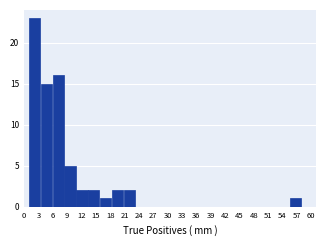

Reading left to right, transcribe this chart: for each bar, give the range it covers on the x-axis and its height. Neither the bar edges nor the heights are printed on the chart, so give them approximately, as read against the axes.

1.0 to 3.5: 23
3.5 to 6.0: 15
6.0 to 8.5: 16
8.5 to 11.0: 5
11.0 to 13.5: 2
13.5 to 16.0: 2
16.0 to 18.5: 1
18.5 to 21.0: 2
21.0 to 23.5: 2
23.5 to 26.0: 0
26.0 to 28.5: 0
28.5 to 30.5: 0
30.5 to 33.0: 0
33.0 to 35.5: 0
35.5 to 38.0: 0
38.0 to 40.5: 0
40.5 to 43.0: 0
43.0 to 45.5: 0
45.5 to 48.0: 0
48.0 to 50.5: 0
50.5 to 53.0: 0
53.0 to 55.5: 0
55.5 to 58.0: 1